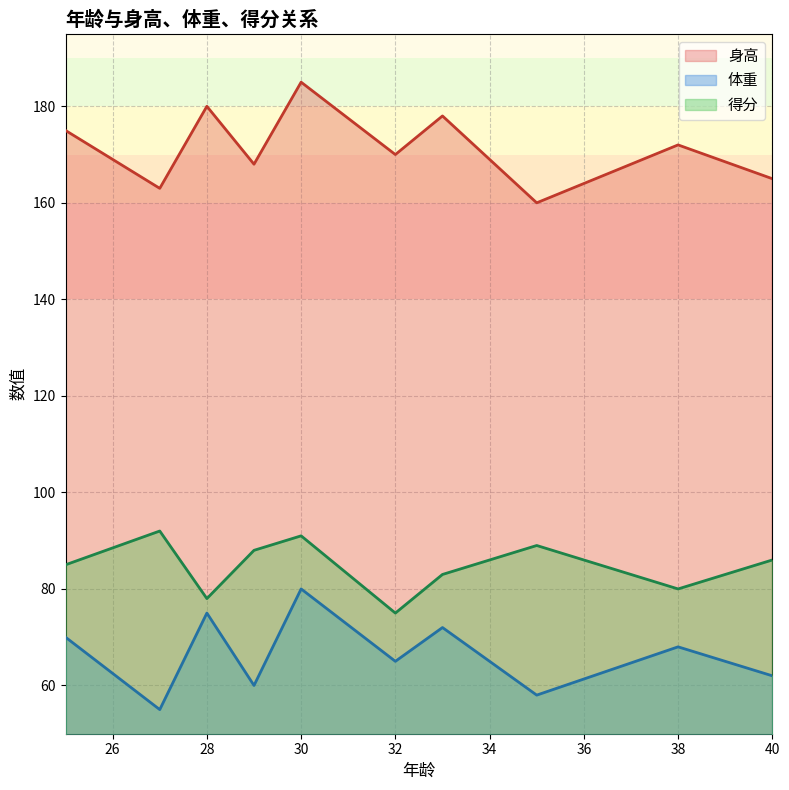

What is the difference between the second highest and minimum values in the 得分 series?

16